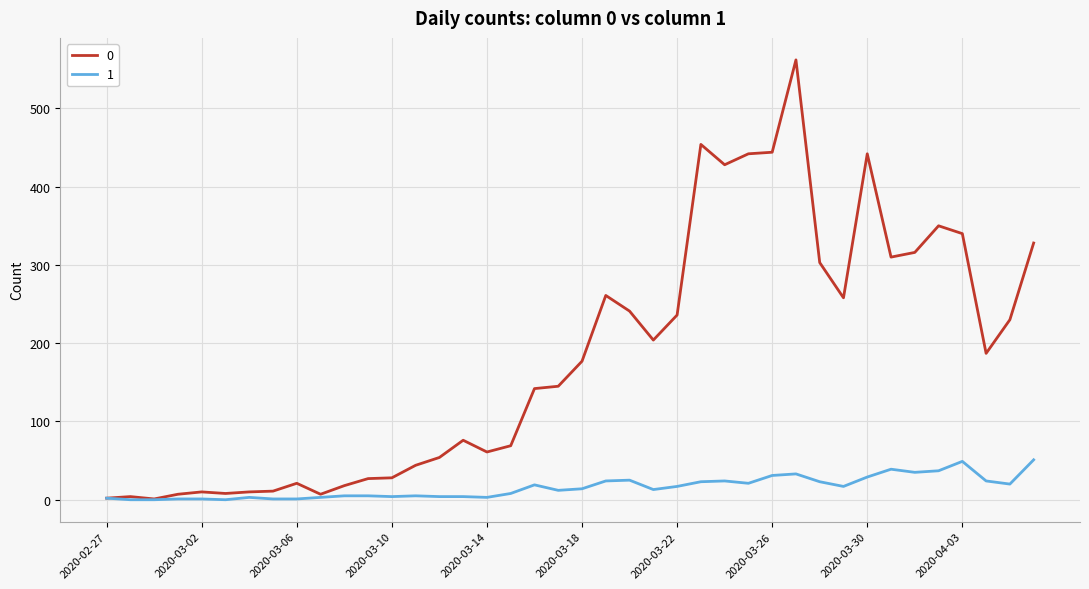

Rank the series by their average value, from highest to lowest.

0, 1